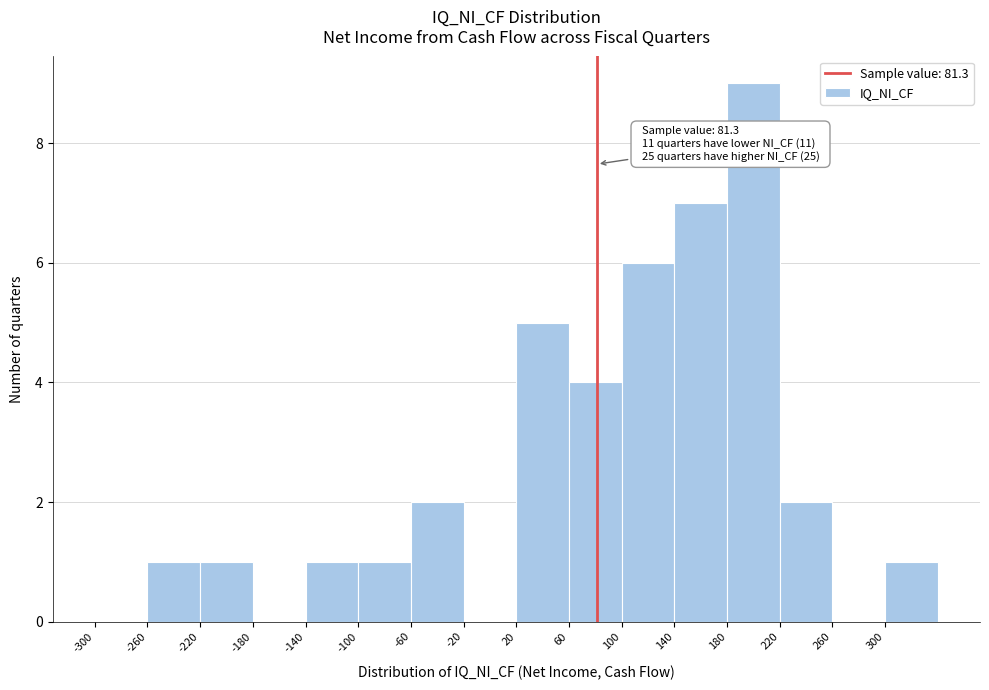

Which range on the x-axis has the tallest bar?

180 to 220